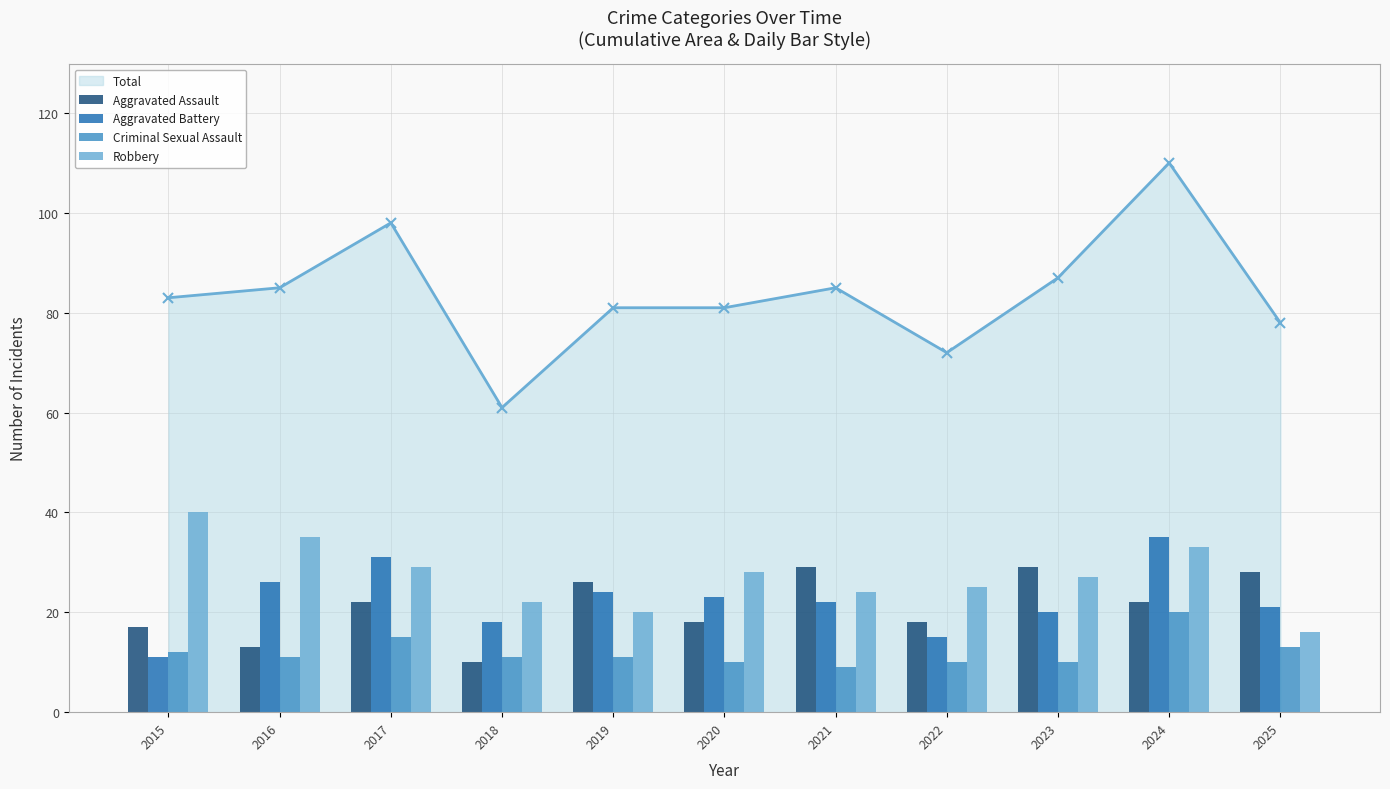

True or false: Aggravated Assault has a value of 32 at 2024.

False